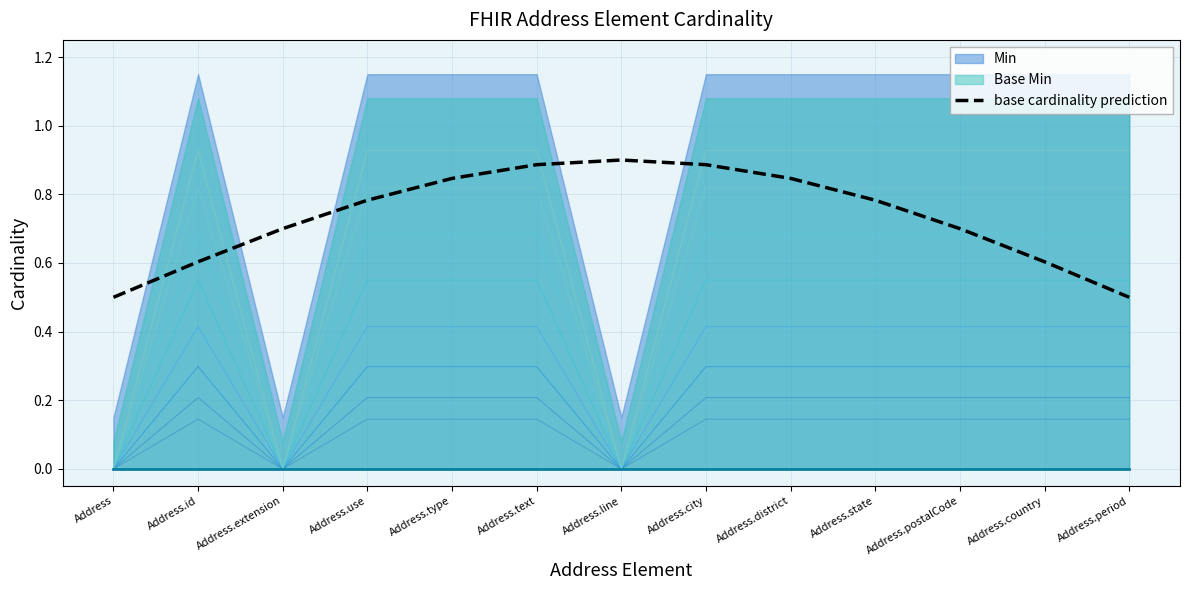

At which label is the value closest to 0?

Address